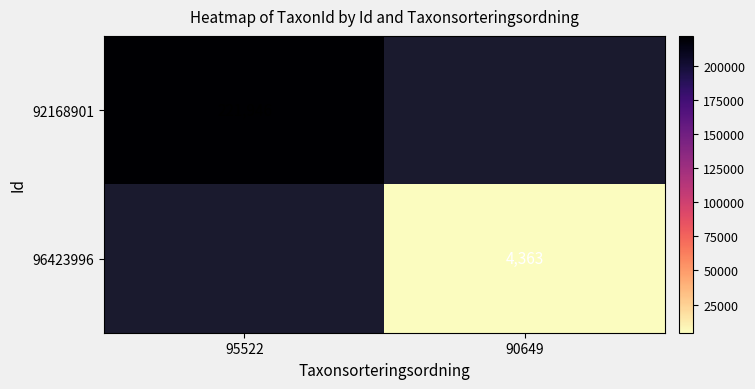

The value of 92168901 at 95522 is 221946. True or false?

True